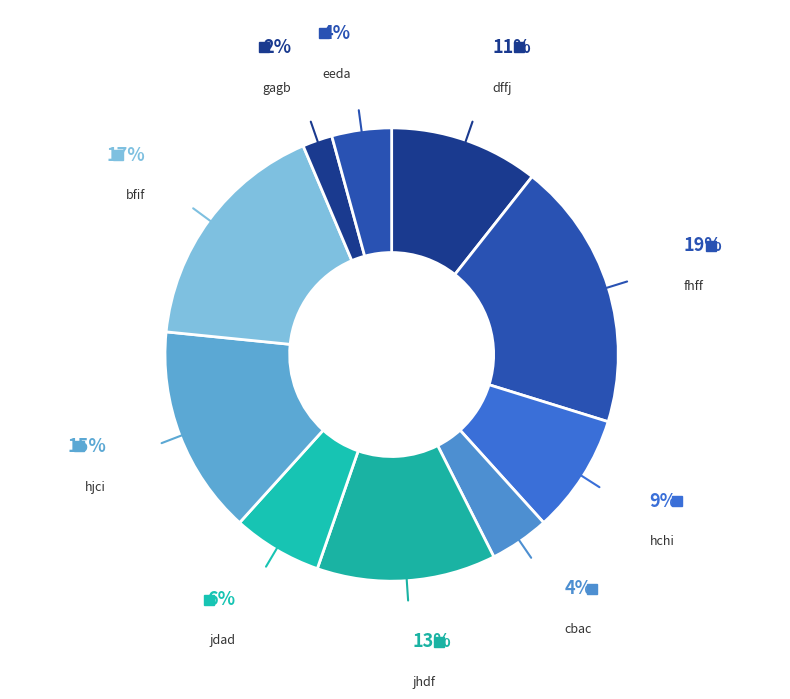

How many slices are in this pie chart?

10